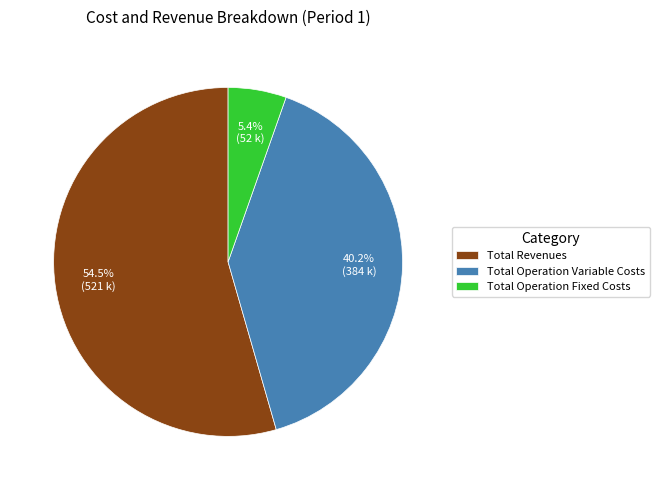

How much of the chart is everything except Total Operation Variable Costs?

59.8%